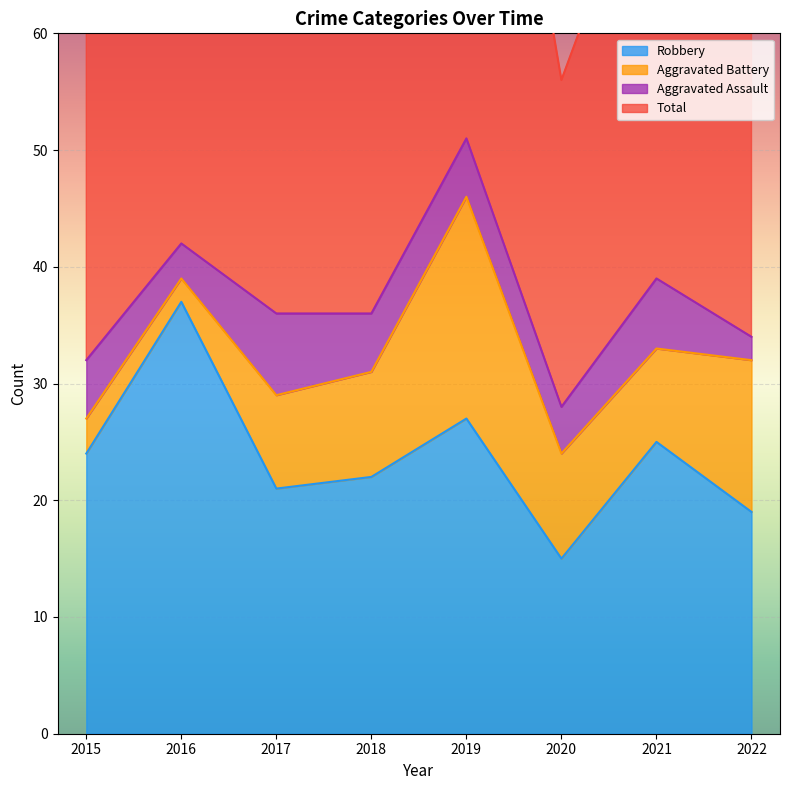

The Robbery series shows 24 at 2015. True or false?

True